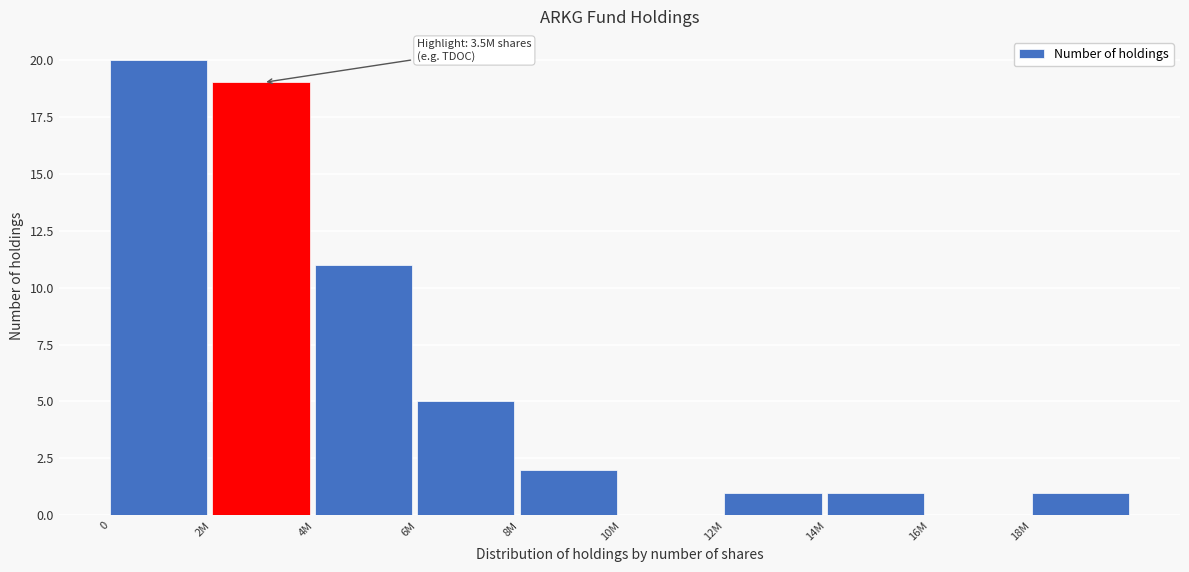

Reading right to left, what are all the values shown in this chart?

18M=1	16M=0	14M=1	12M=1	10M=0	8M=2	6M=5	4M=11	2M=19	0=20